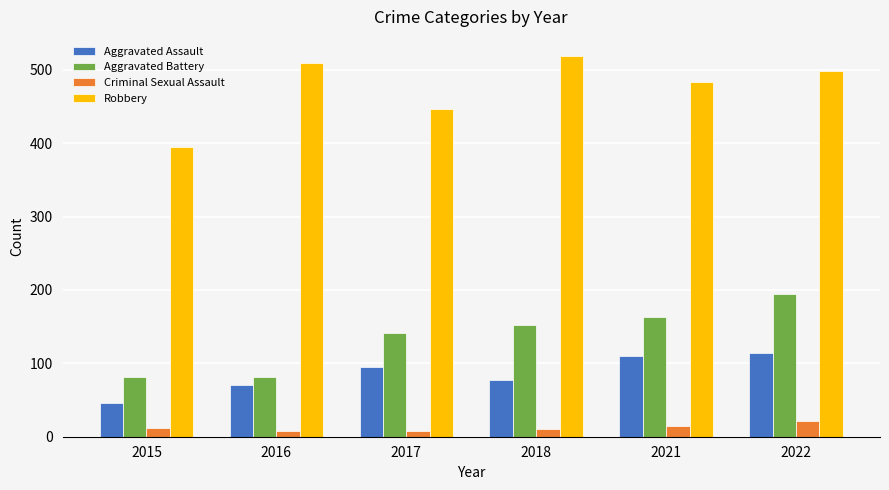

What are all the series names shown in the legend?

Aggravated Assault, Aggravated Battery, Criminal Sexual Assault, Robbery